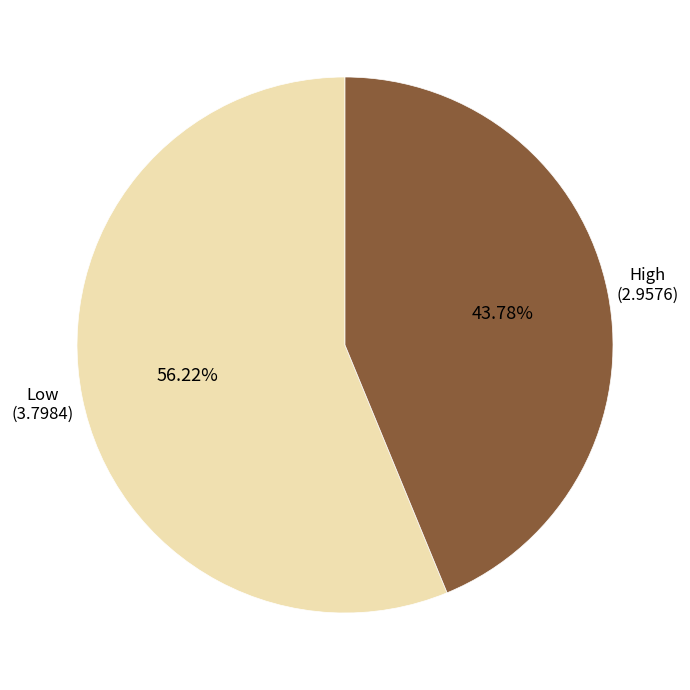

How many slices are in this pie chart?

2